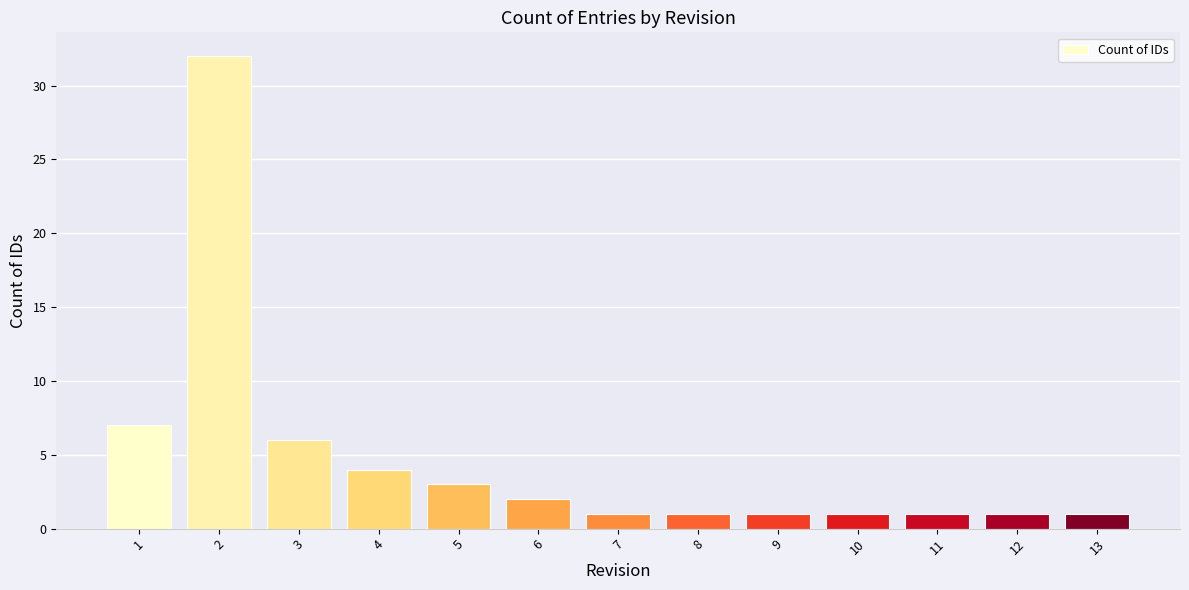

What is the change in value from 2 to 10?

-31